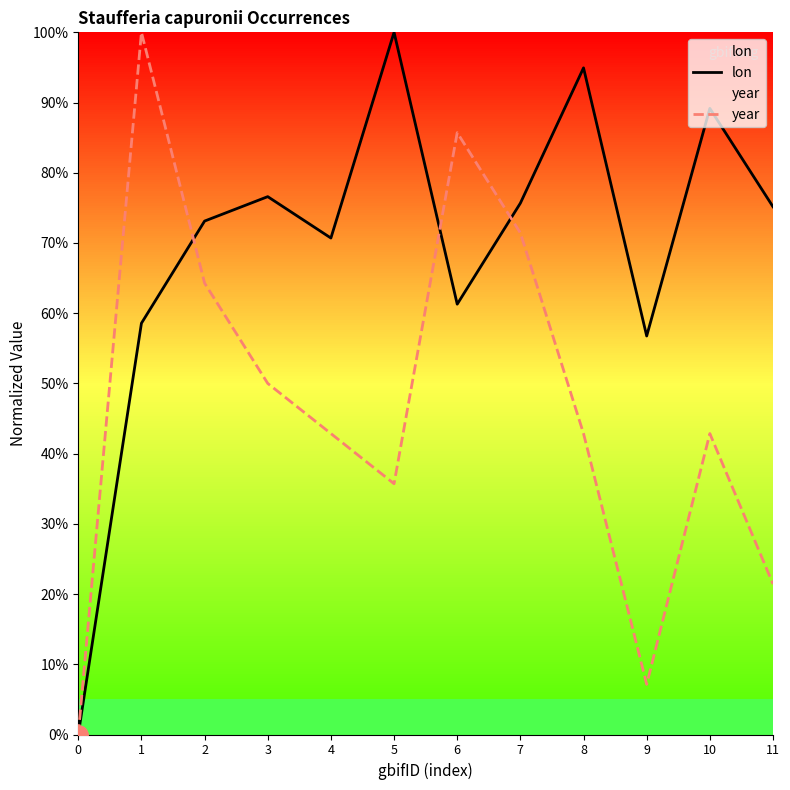

How many lines are shown in the chart?

2